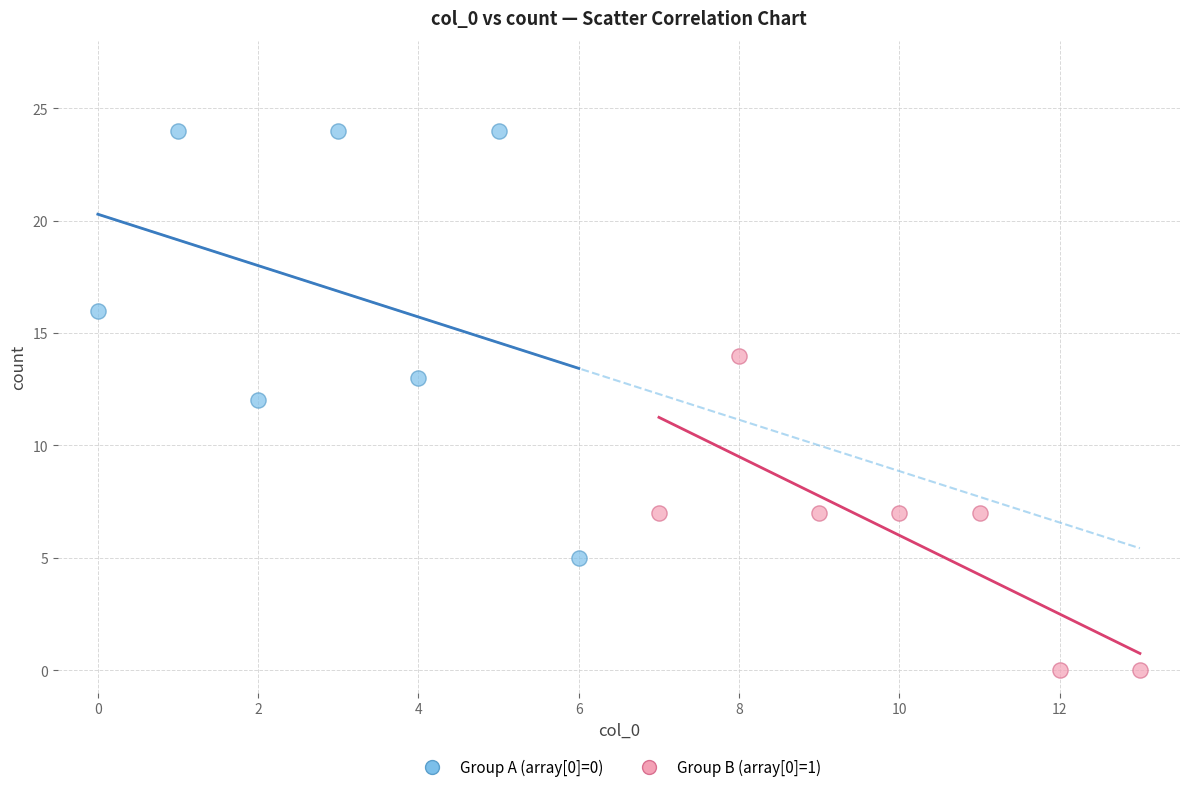

What are all the series names shown in the legend?

Group A (array[0]=0), Group B (array[0]=1)